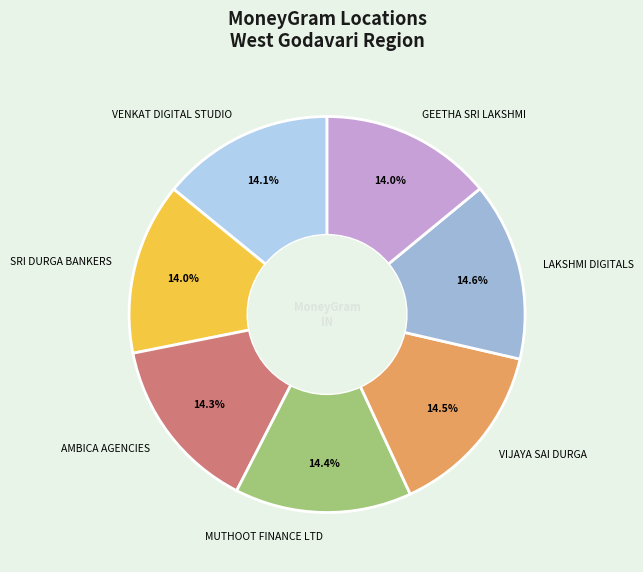

Is there any slice that represents more than half of the pie?

No